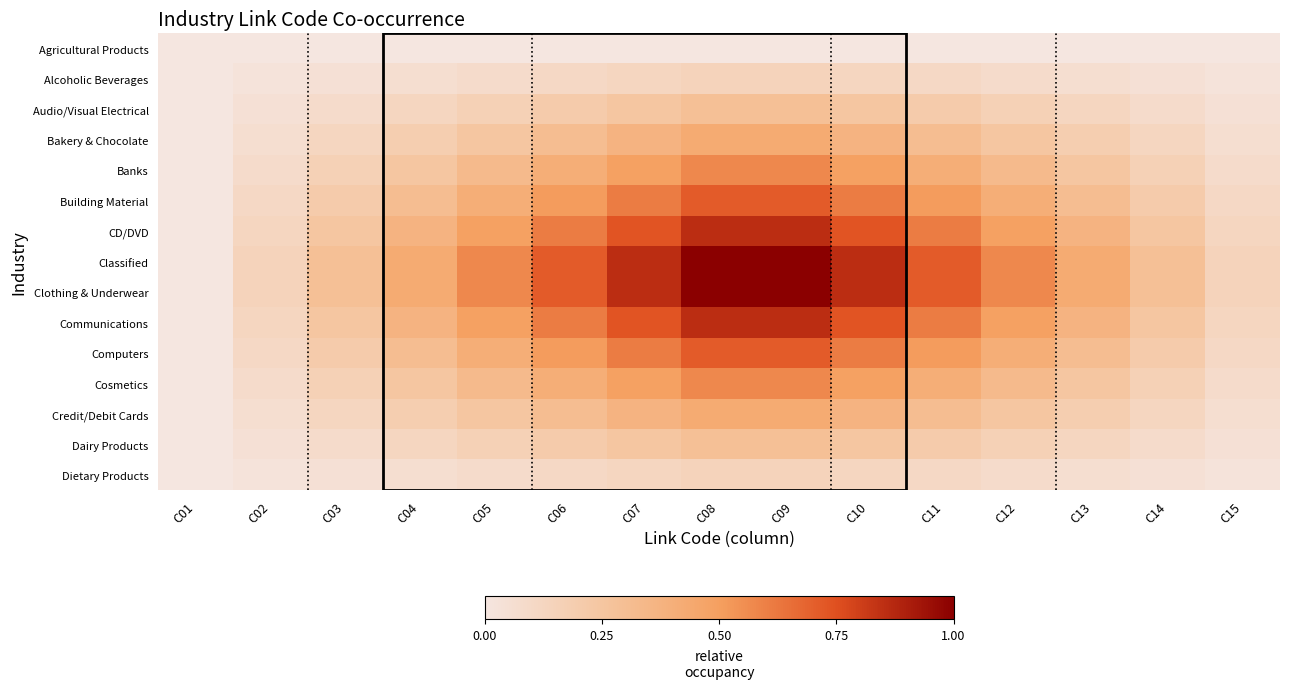

At which category is the sum across all series the highest?

C08